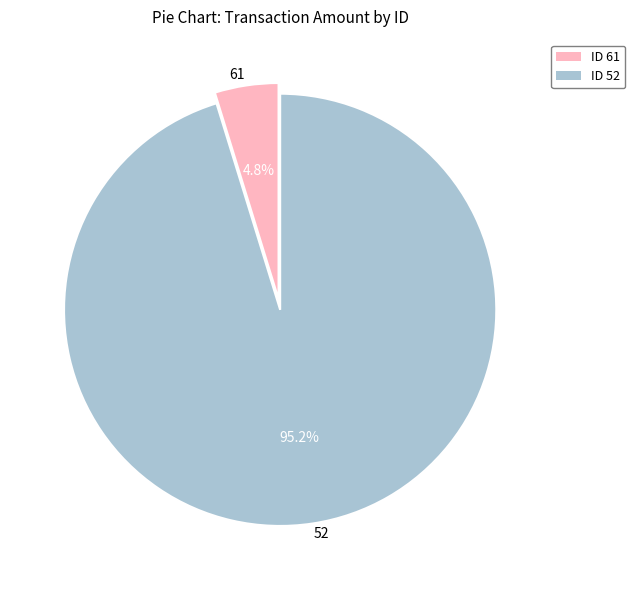

To the nearest percent, what is the average slice percentage?

50%